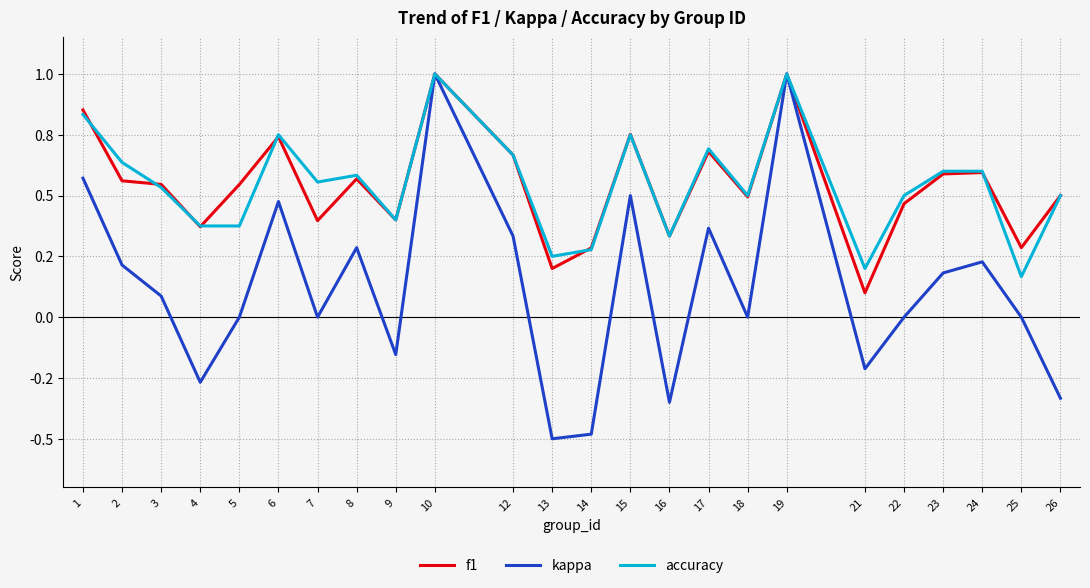

What are all the series names shown in the legend?

f1, kappa, accuracy